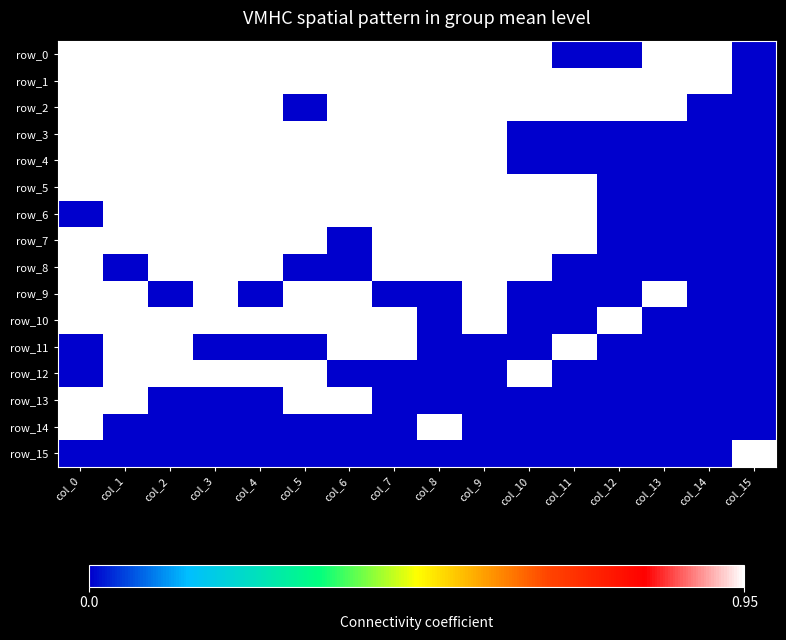

At which label does row_5 reach its minimum?

col_12